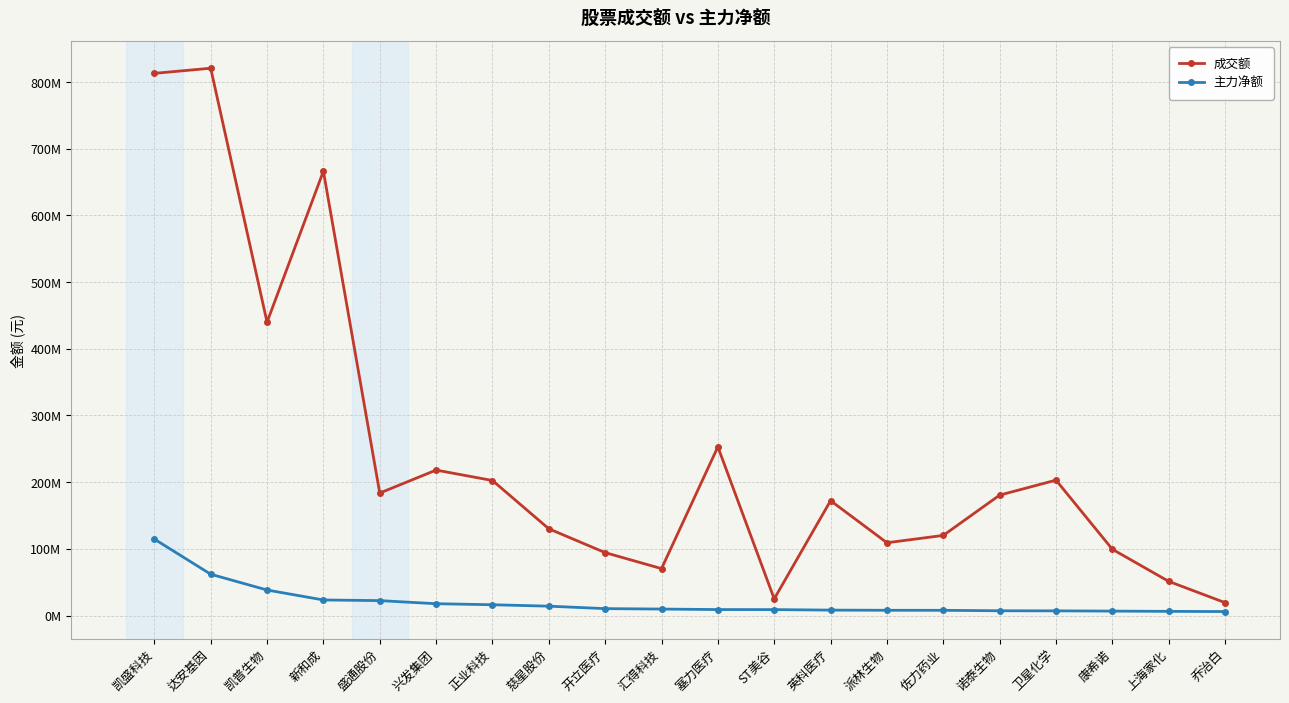

Between 汇得科技 and 康希诺, which series saw the biggest shift?

成交额